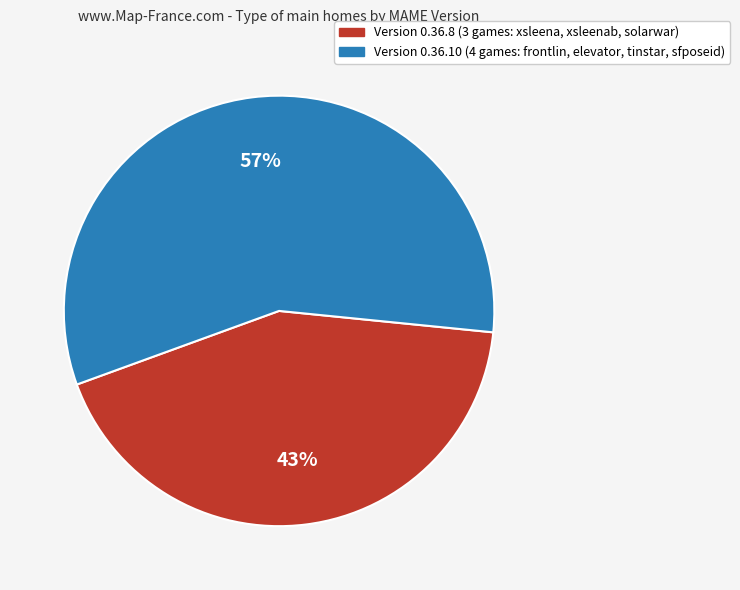

Does any single category account for the majority?

Yes